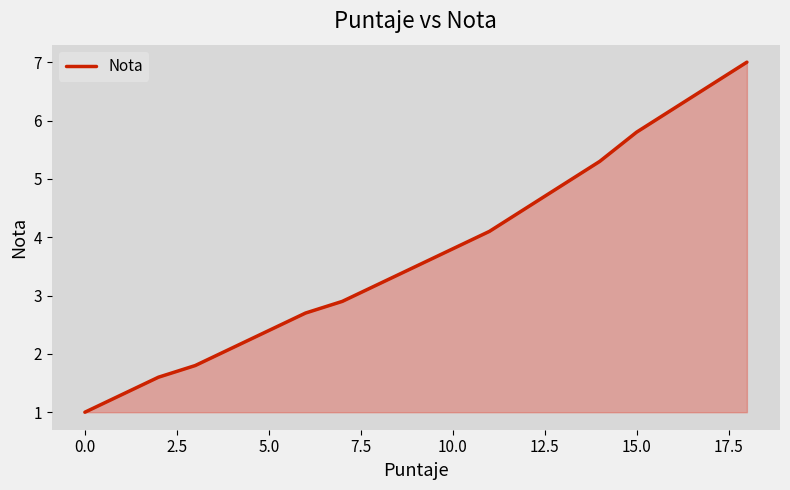

What is the maximum value shown in the chart?

7.0